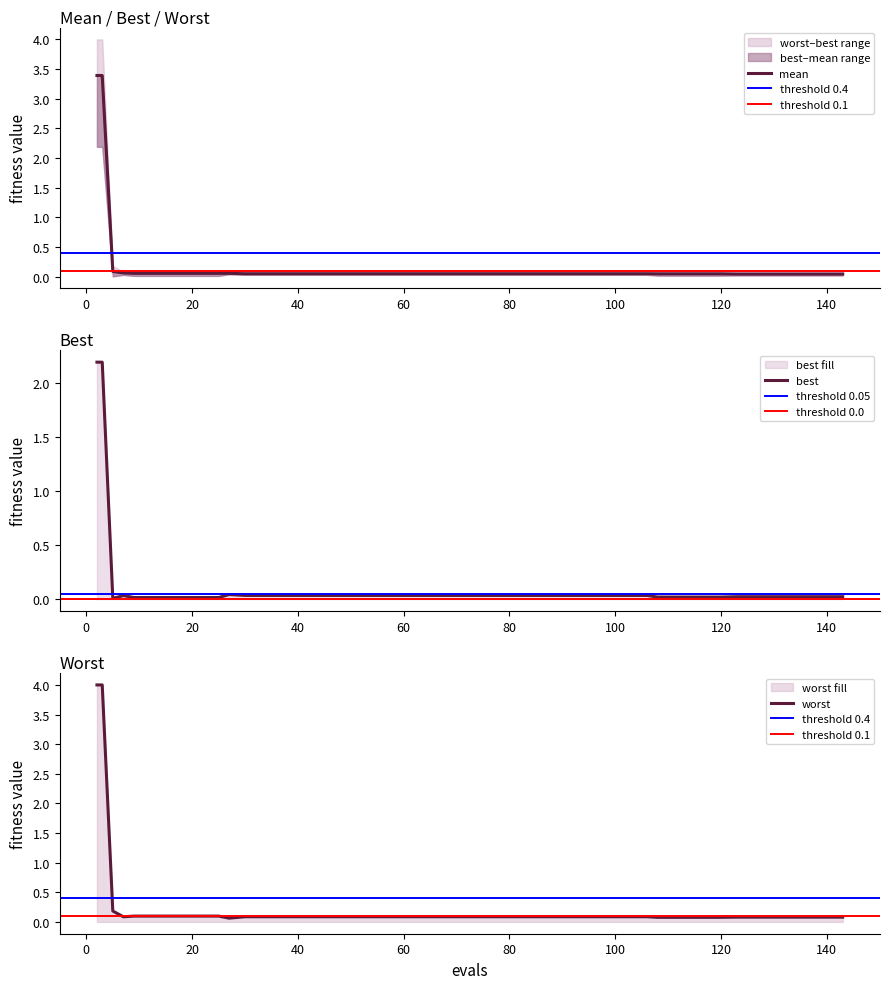

List the labels in order of best value, smallest first.

5, 9, 13, 17, 21, 25, 108, 112, 116, 120, 123, 127, 131, 135, 139, 143, 7, 30, 34, 38, 42, 46, 50, 54, 58, 62, 66, 70, 74, 78, 82, 86, 90, 94, 98, 102, 106, 27, 3, 2